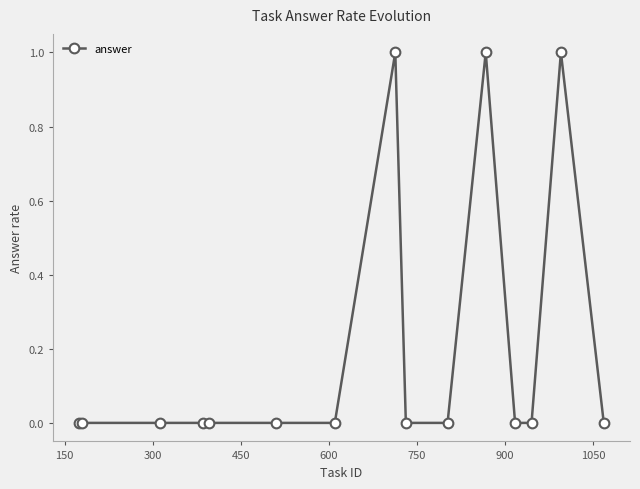

True or false: there are more than 1 points higher than both neighbors.

True